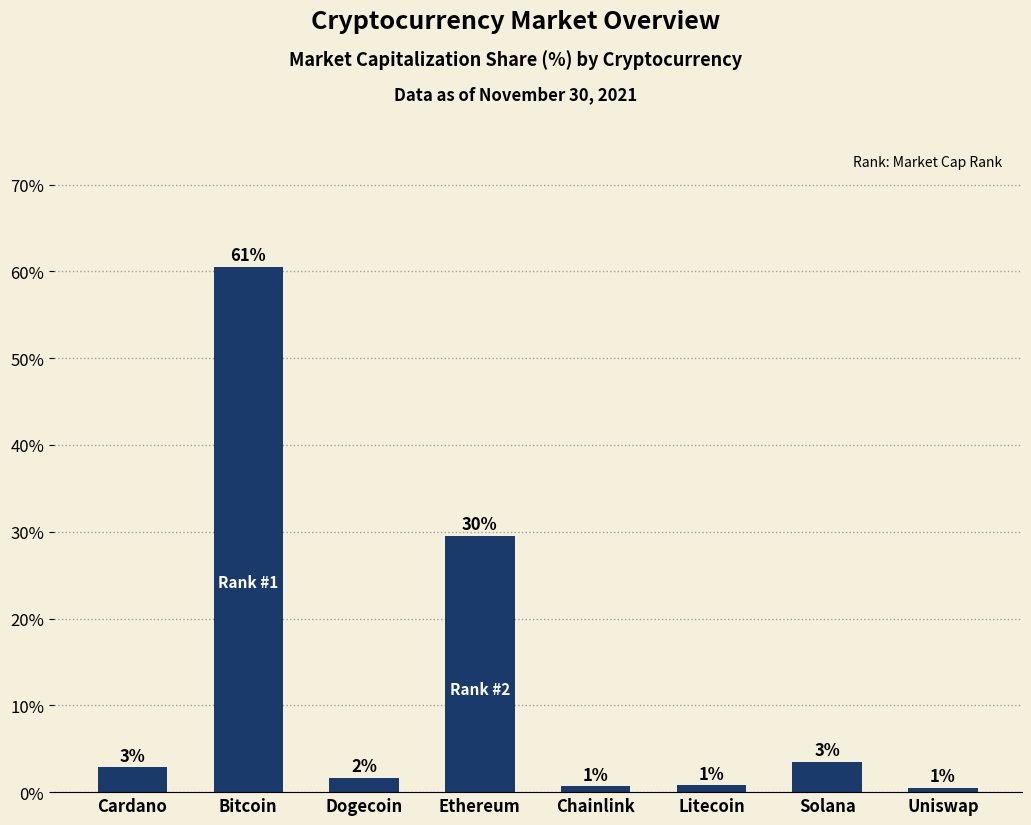

What is the label of the 4th bar from the left?

Ethereum